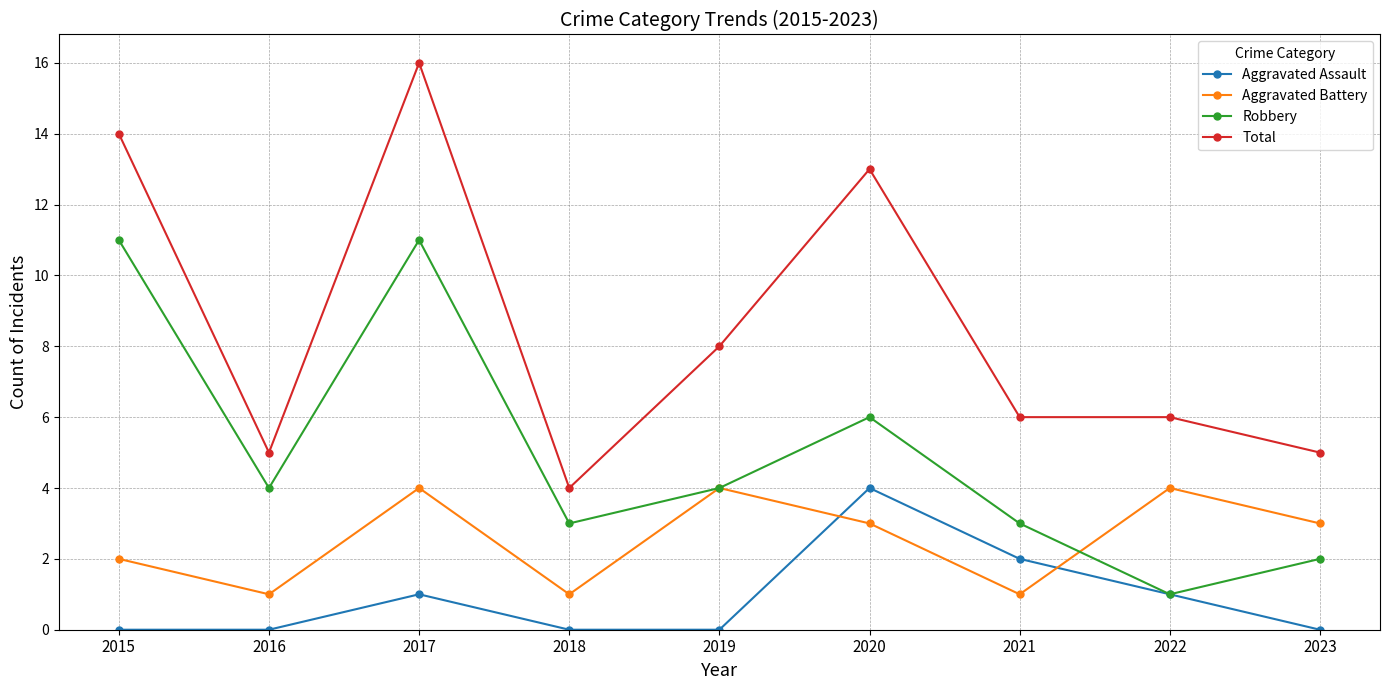

The Aggravated Battery series shows 1 at 2021. True or false?

True